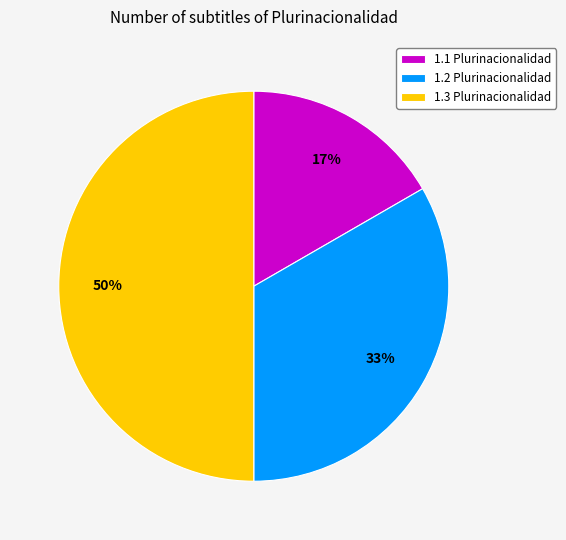

Combined, do 1.3 Plurinacionalidad and 1.1 Plurinacionalidad account for over 50%?

Yes